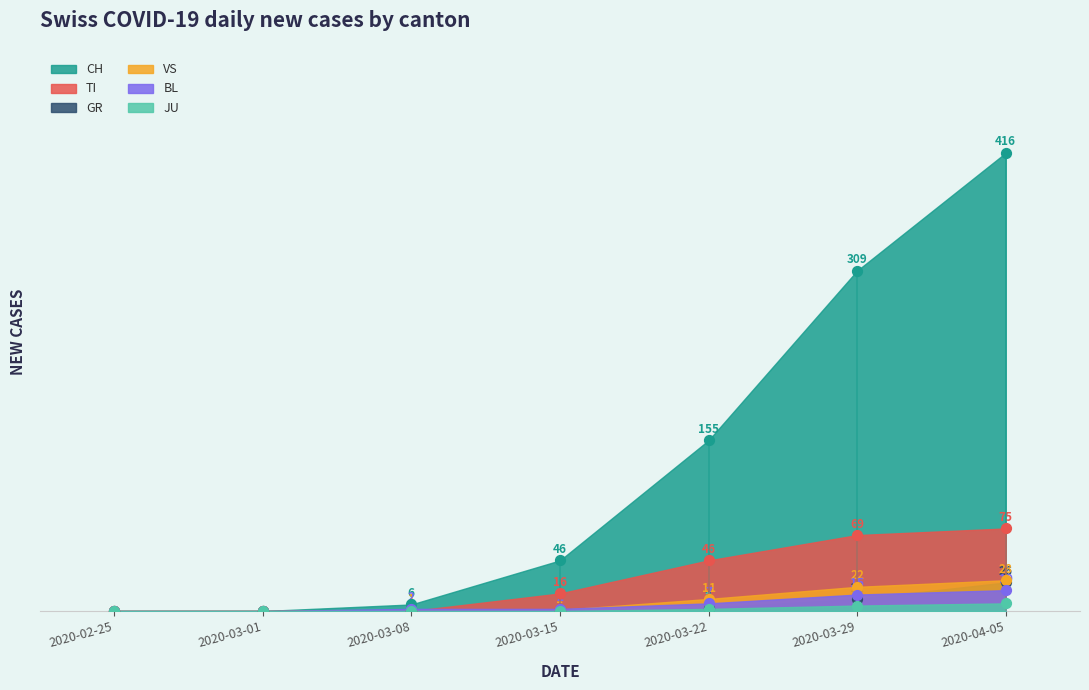

Which series has the widest spread of Y values?

CH